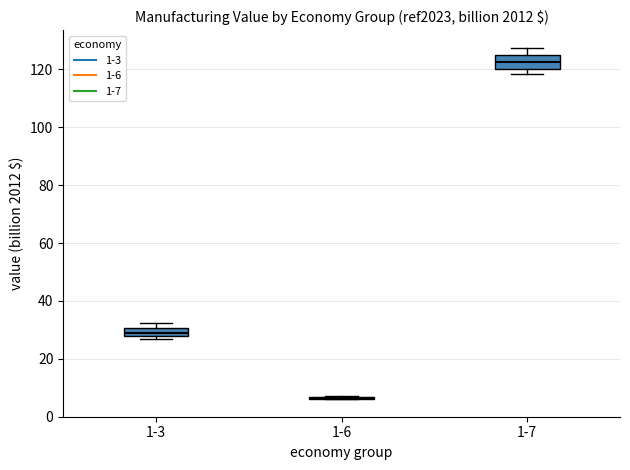

Which box is the tallest, from its lower edge to its upper edge?

1-7